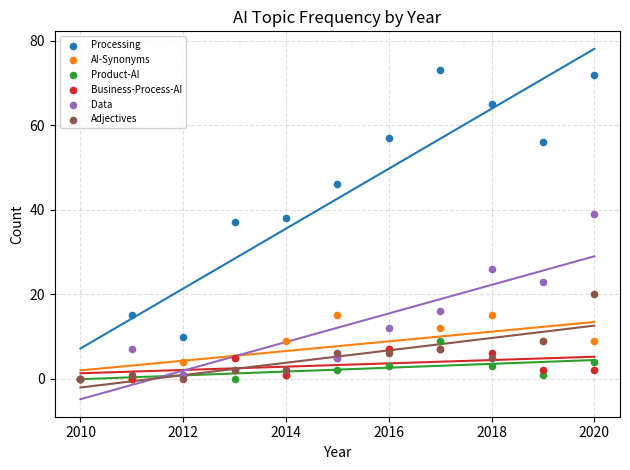

Across all series, what Y value is closest to 36?

37